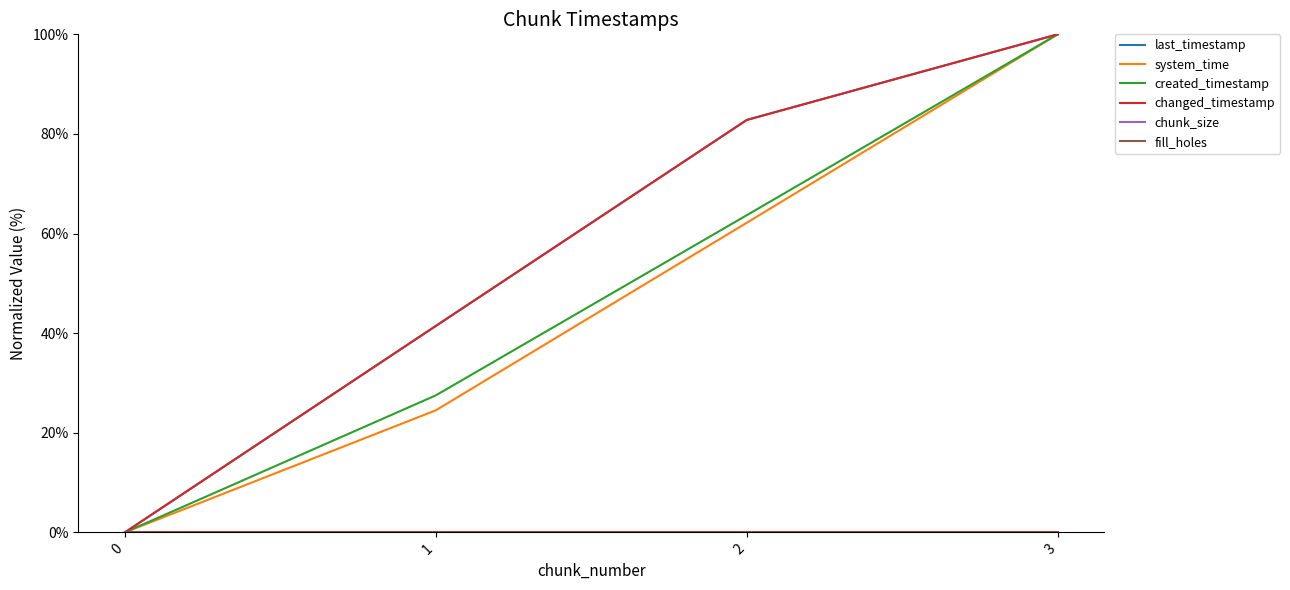

True or false: changed_timestamp has more than 2 points higher than both neighbors.

False